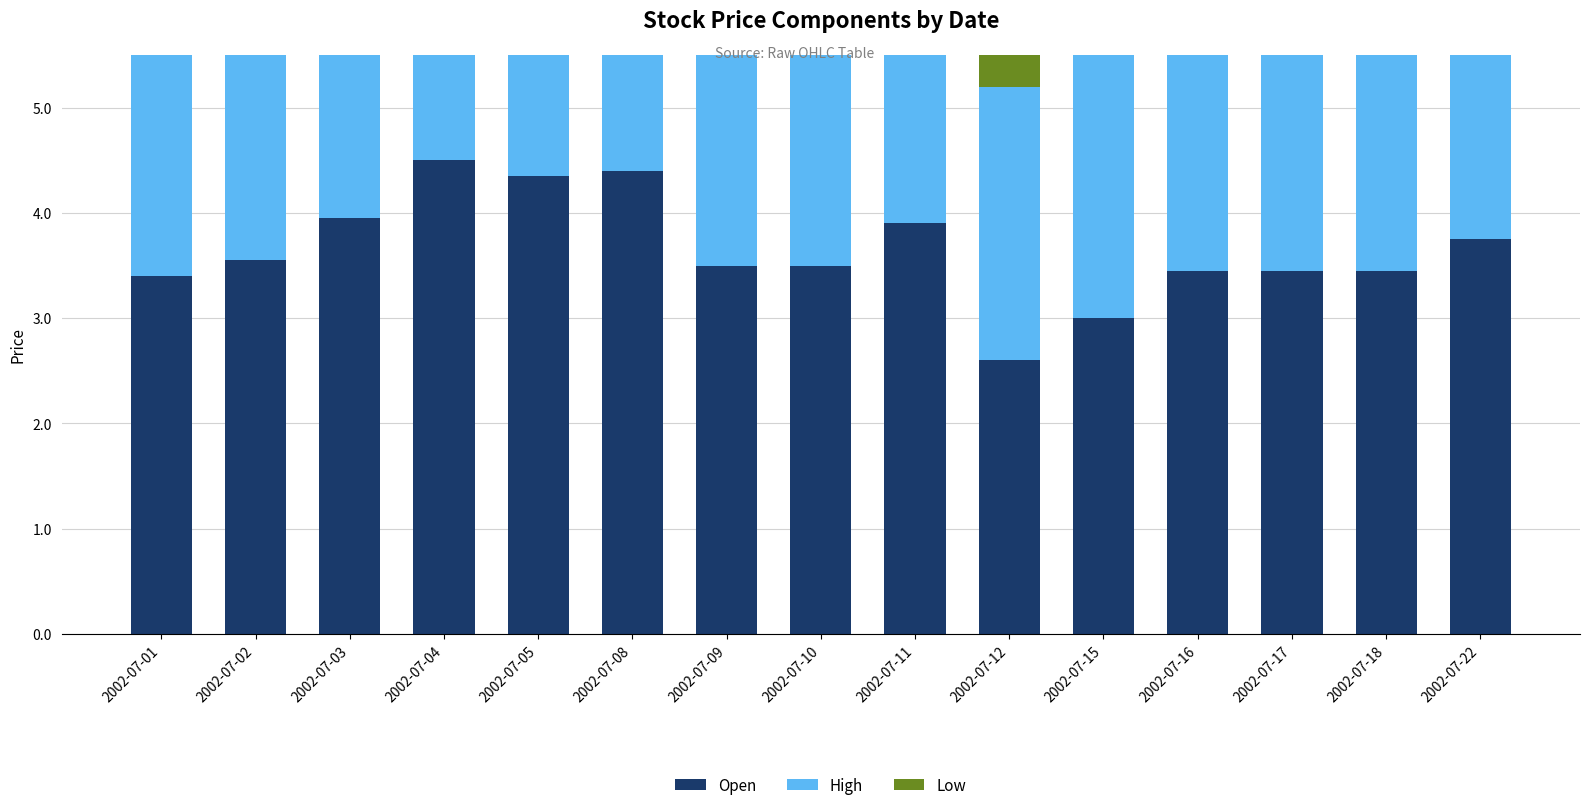

Which category has the lowest value across all series?

2002-07-12